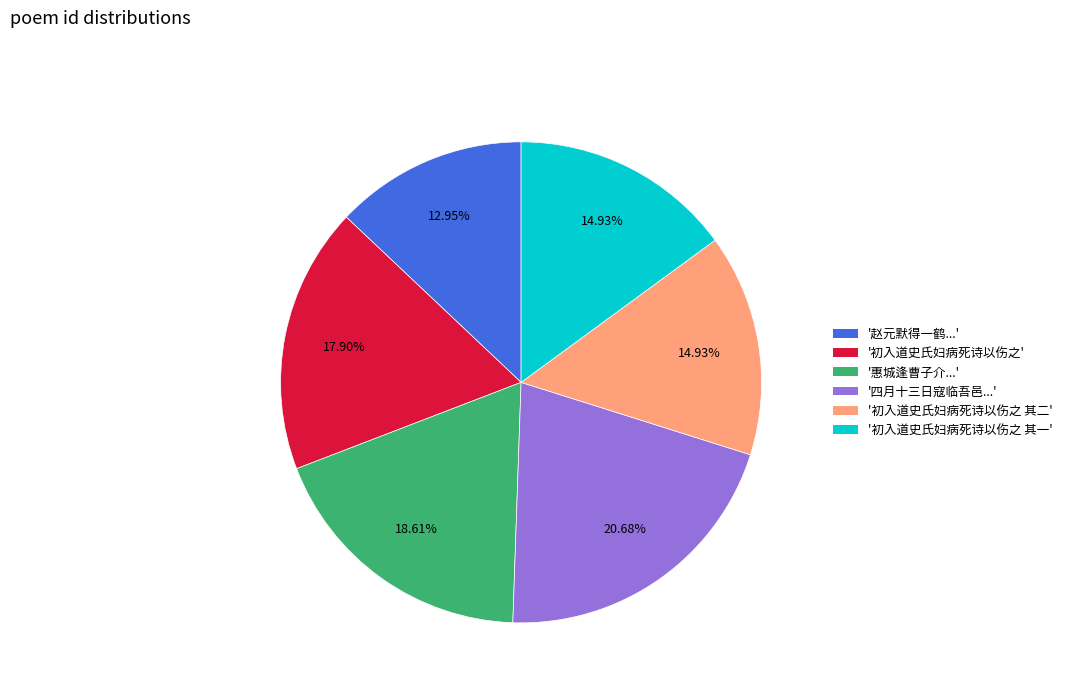

Does any single category account for the majority?

No